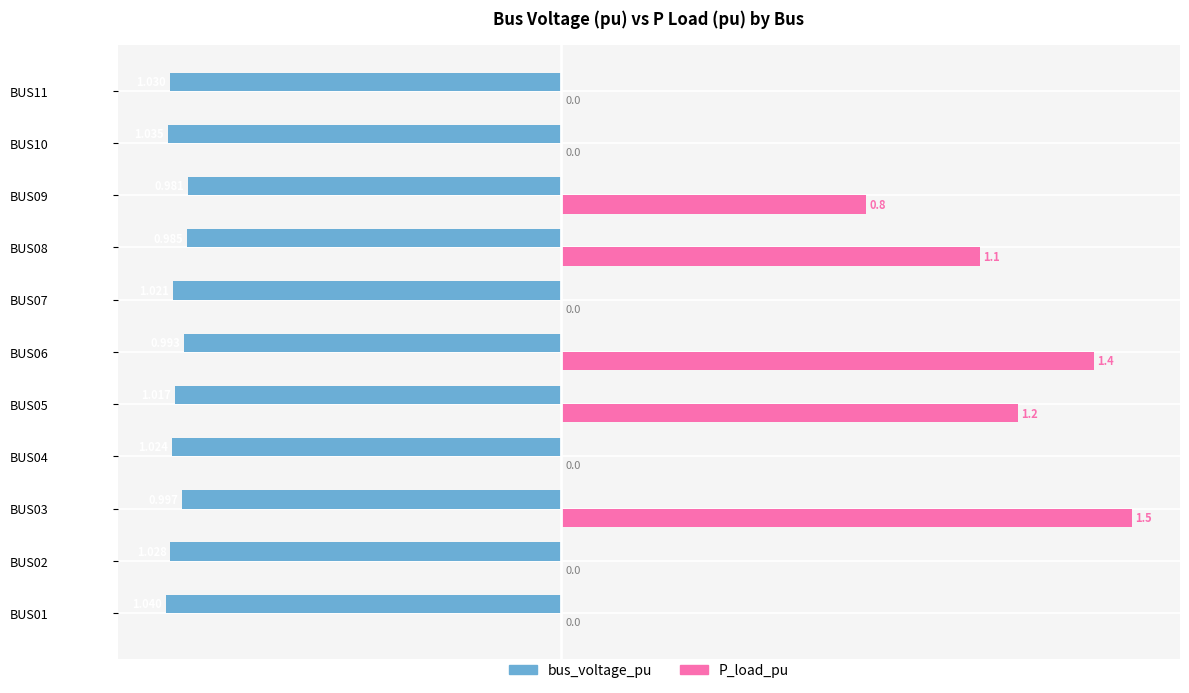

Is the value of bus_voltage_pu at BUS08 greater than the value of P_load_pu at BUS07?

No